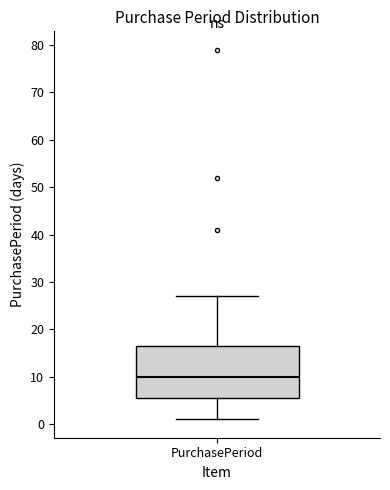

Read this box plot against the y-axis: the position of the median line, the range covered by the box, and the ends of both whiskers. The values are not printed on the chart, so give them approximately, as read against the axis.

median 10, box 6 to 17, whiskers 1 to 27